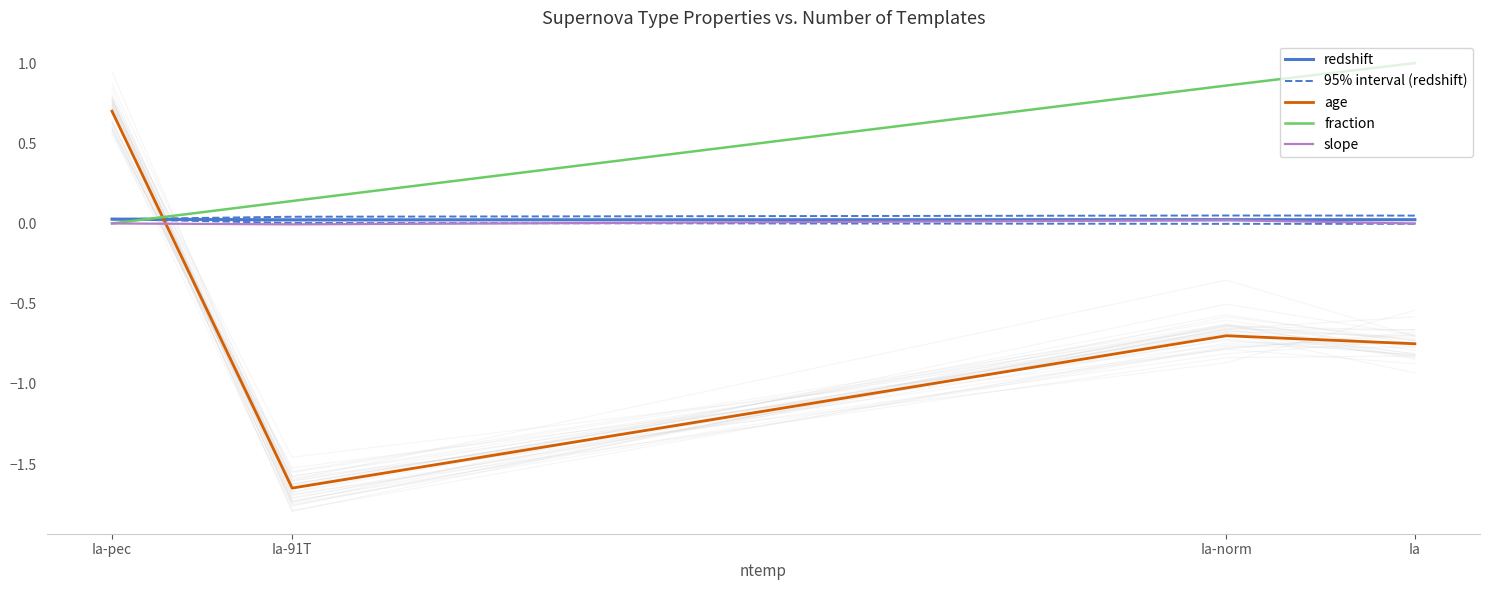

What is the greatest value displayed?

1.0